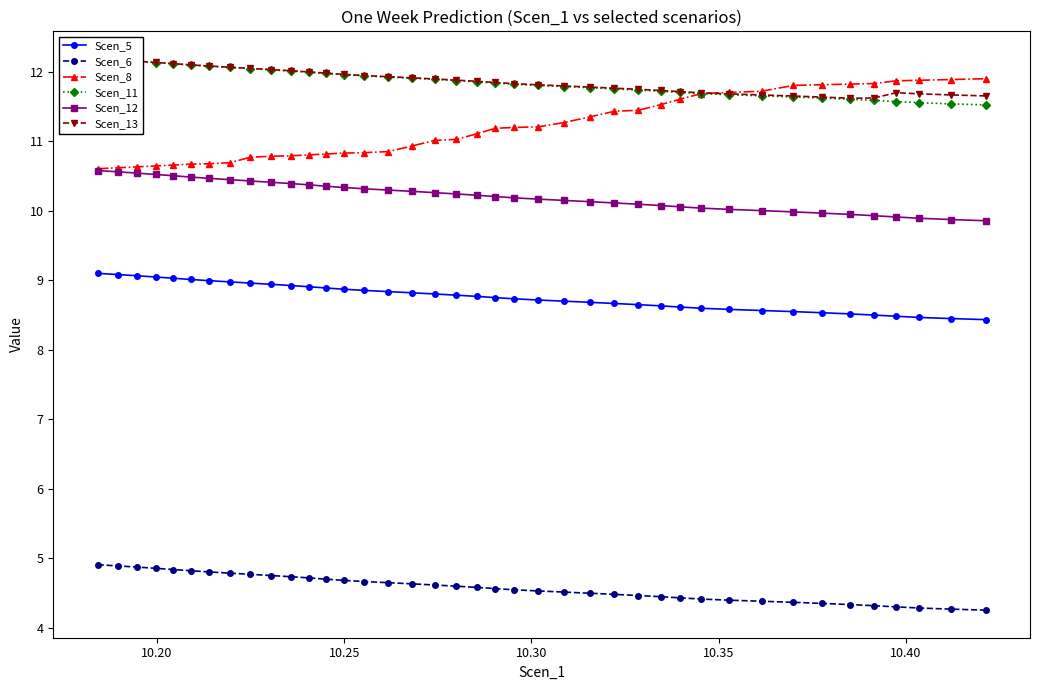

True or false: Scen_6 and Scen_8 cross at least once.

False